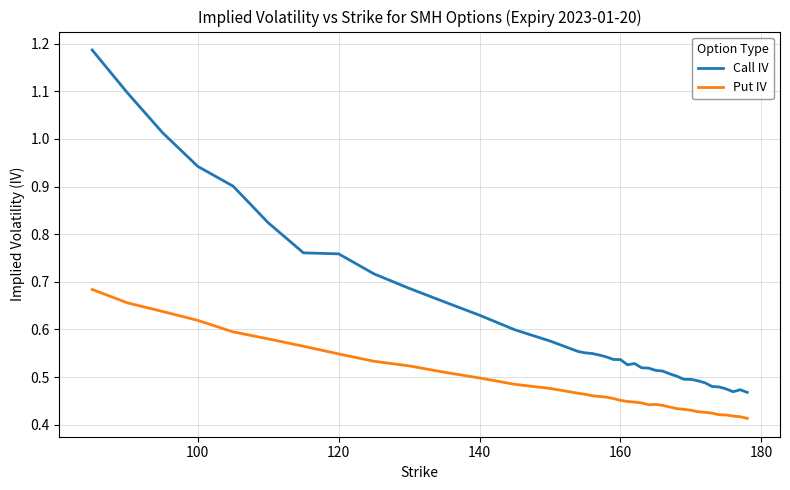

Rank the series by their maximum value, from lowest to highest.

Put IV, Call IV